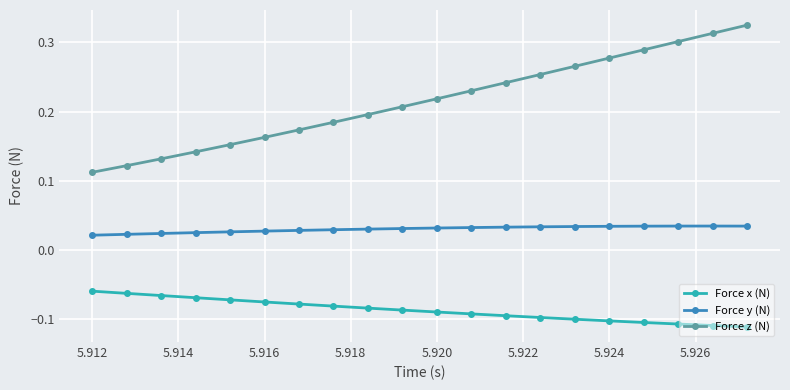

At how many categories does at least one series exceed 0?

20